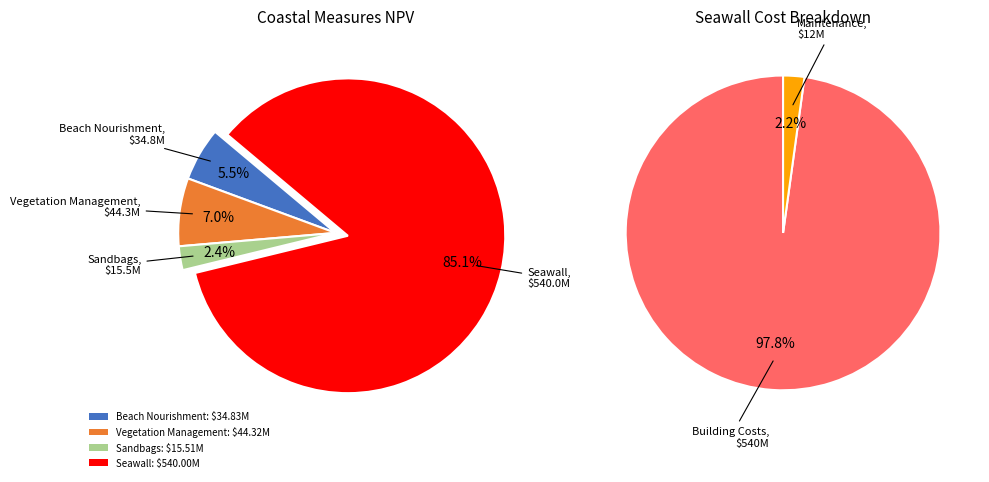

To the nearest percent, what portion does Beach Nourishment represent?

5%